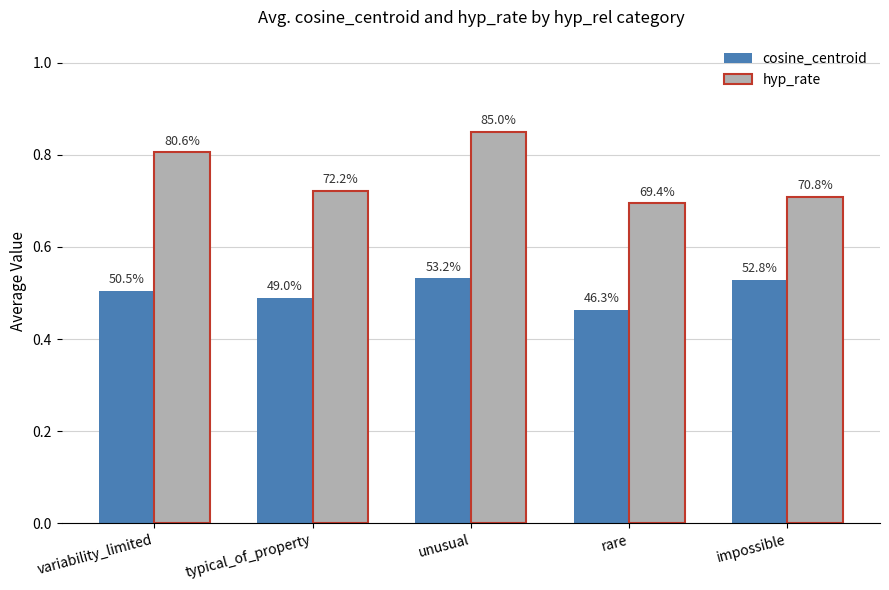

How many bars are there in total?

10